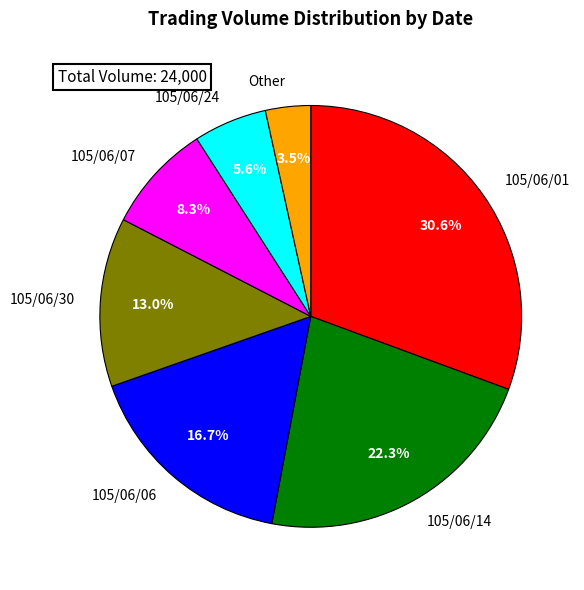

True or false: 105/06/14 accounts for 22% of the total.

True